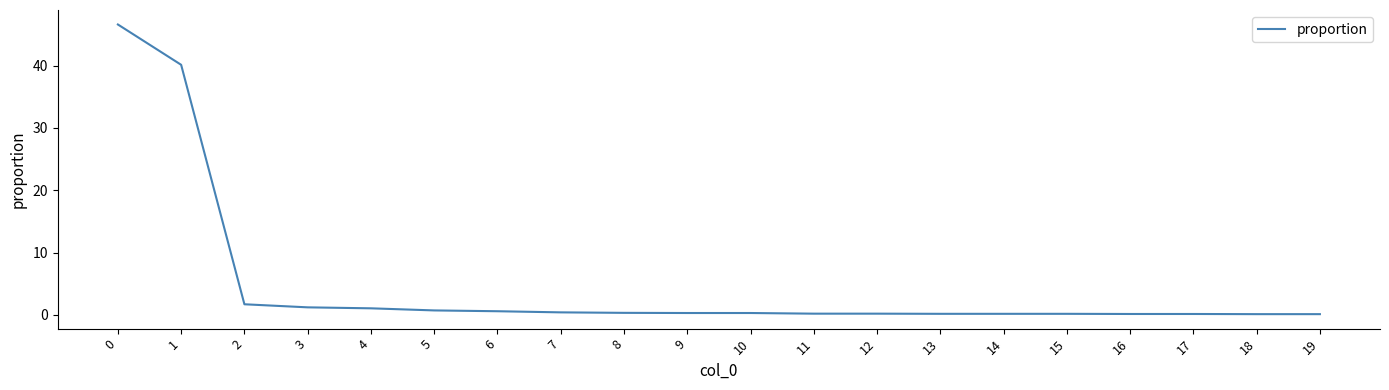

What is the greatest value displayed?

46.6